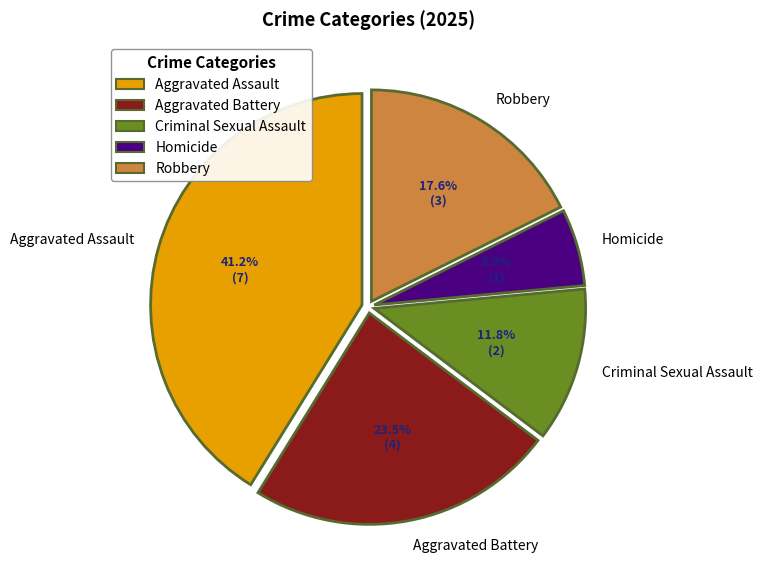

What percentage do Aggravated Assault and Aggravated Battery together represent?

64.7%